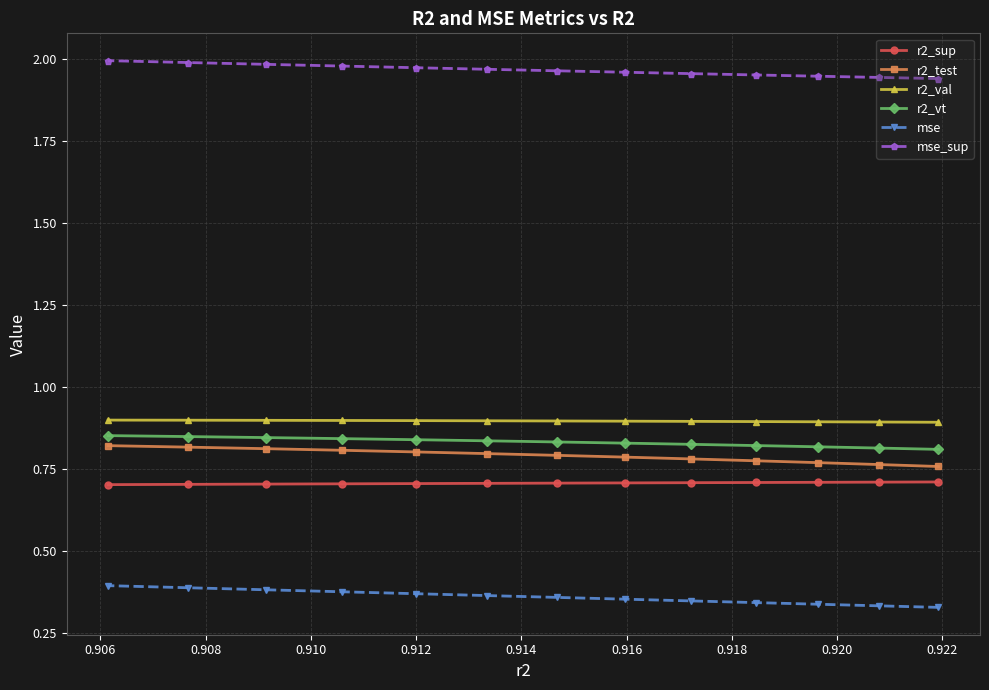

At how many categories does at least one series exceed 1?

13